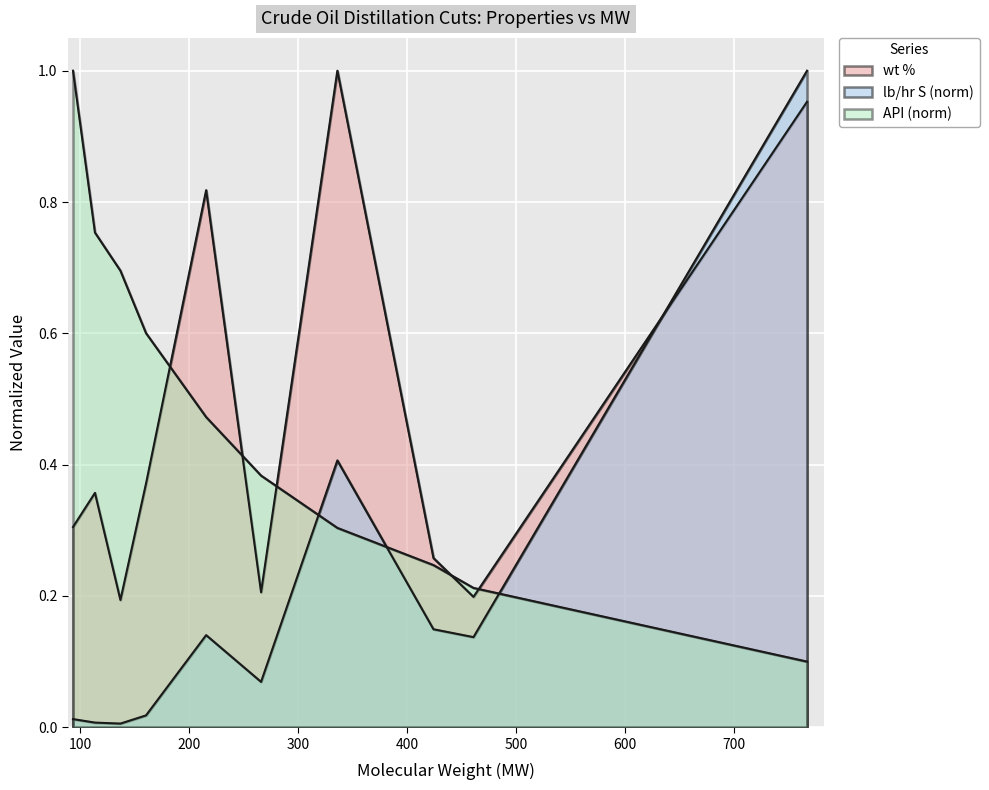

Reading right to left, what are all the values shown in this chart?

wt %: Vacuum Residue=1.0	...Heavy Vacuum Gas Oil=0.2	Heavy Vacuum Gas Oil=0.3	Light Vacuum Gas Oil=1.0	Heavy Gas Oil=0.2	Light Gas Oil=0.8	Kerosine=0.4	...Heavy Naphtha=0.2	Heavy Naphtha=0.4	Light Naphtha=0.3
lb/hr S: Vacuum Residue=1.0	...Heavy Vacuum Gas Oil=0.1	Heavy Vacuum Gas Oil=0.1	Light Vacuum Gas Oil=0.4	Heavy Gas Oil=0.1	Light Gas Oil=0.1	Kerosine=0.0	...Heavy Naphtha=0.0	Heavy Naphtha=0.0	Light Naphtha=0.0
API: Vacuum Residue=0.1	...Heavy Vacuum Gas Oil=0.2	Heavy Vacuum Gas Oil=0.2	Light Vacuum Gas Oil=0.3	Heavy Gas Oil=0.4	Light Gas Oil=0.5	Kerosine=0.6	...Heavy Naphtha=0.7	Heavy Naphtha=0.8	Light Naphtha=1.0